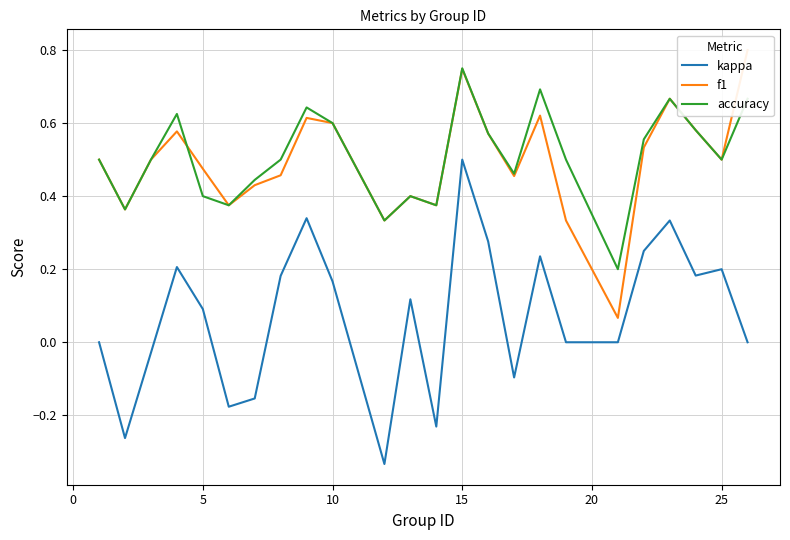

True or false: kappa has a value of 0.5 at 15.

True